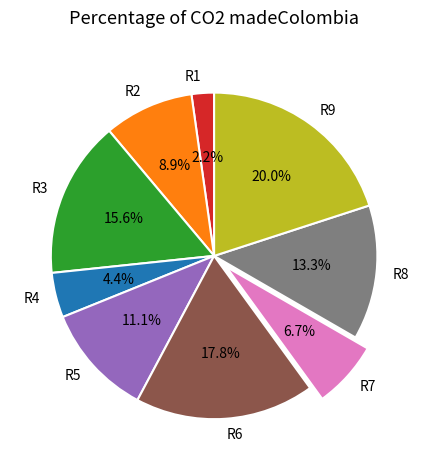

Count the number of slices in the pie.

9